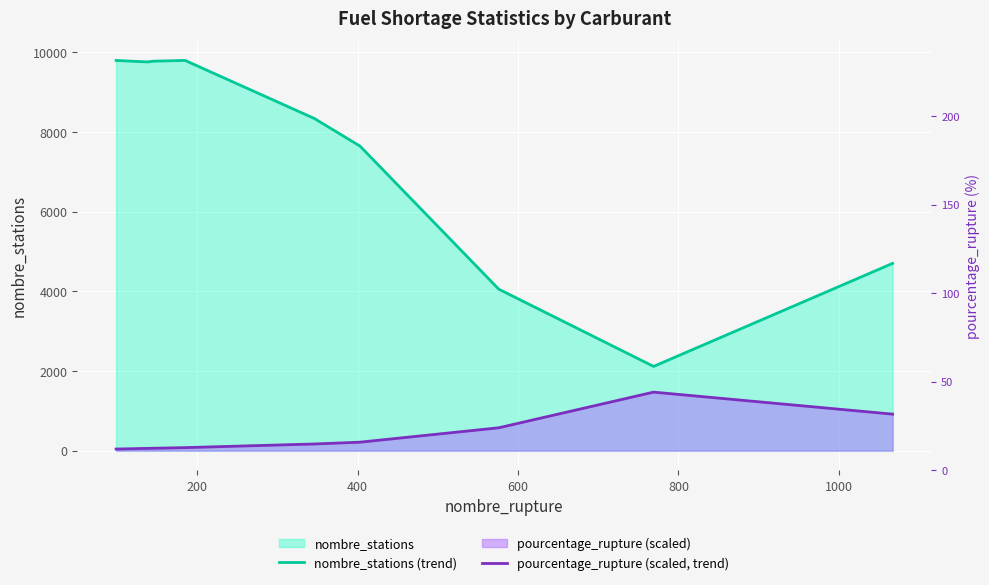

What is the difference between the maximum and second lowest values in the pourcentage_rupture (scaled, trend) series?

1412.6